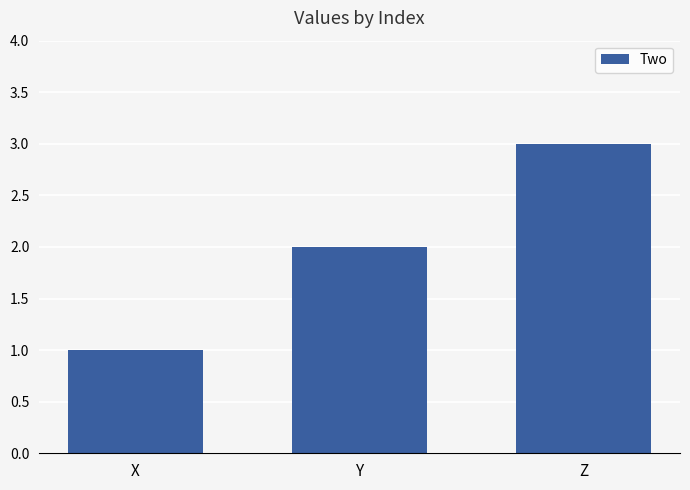

Is it true that the value at Z is 3?

True